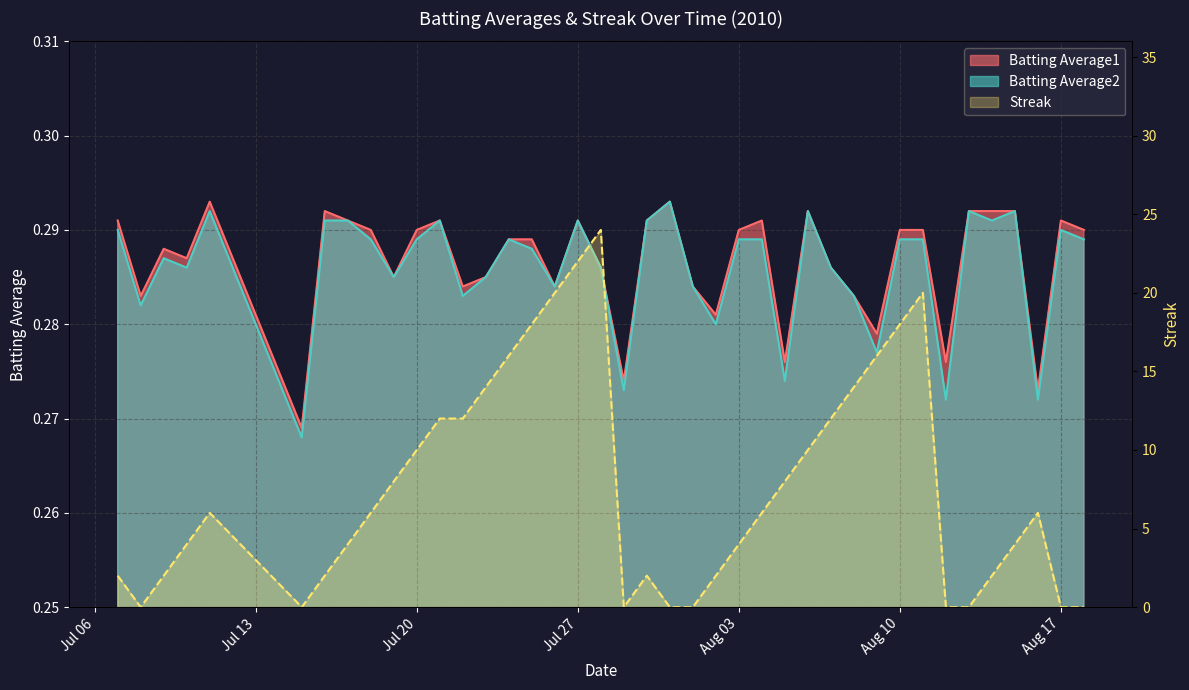

How many lines are shown in the chart?

3